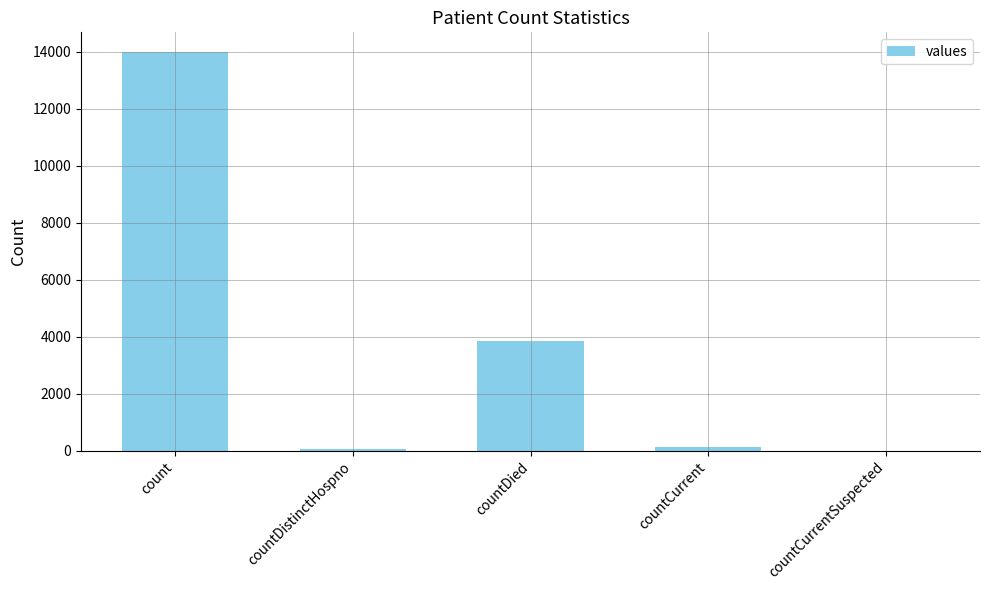

What is the sum of all values?

18022